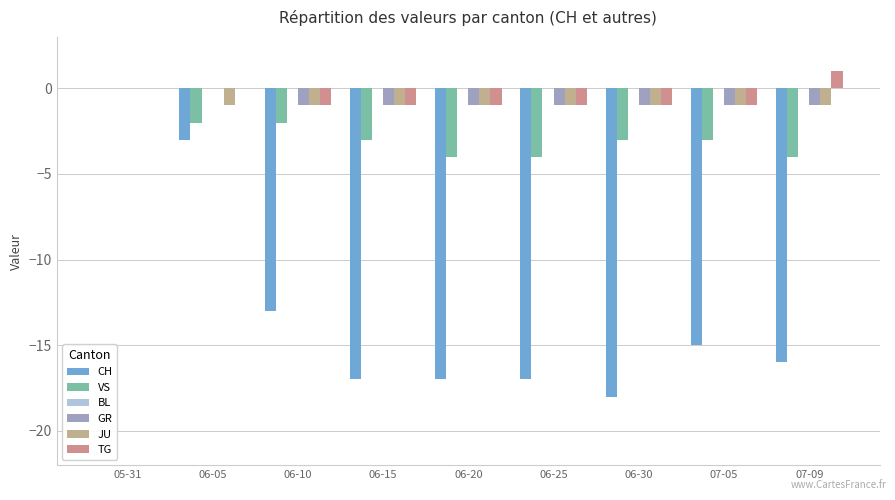

Which category has the highest value in the TG series?

07-09